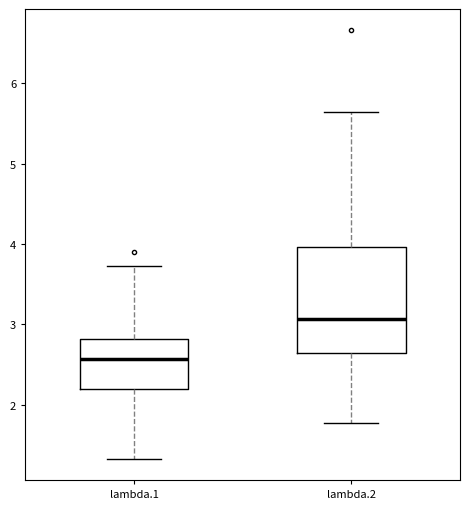

Reading left to right, read every box against the y-axis: the position of its median line, the range the box covers, and the ends of its whiskers. The values are not printed on the chart, so give them approximately, as read against the axis.

lambda.1: median 2.6, box 2.2 to 2.8, whiskers 1.3 to 3.7
lambda.2: median 3.1, box 2.6 to 4.0, whiskers 1.8 to 5.6